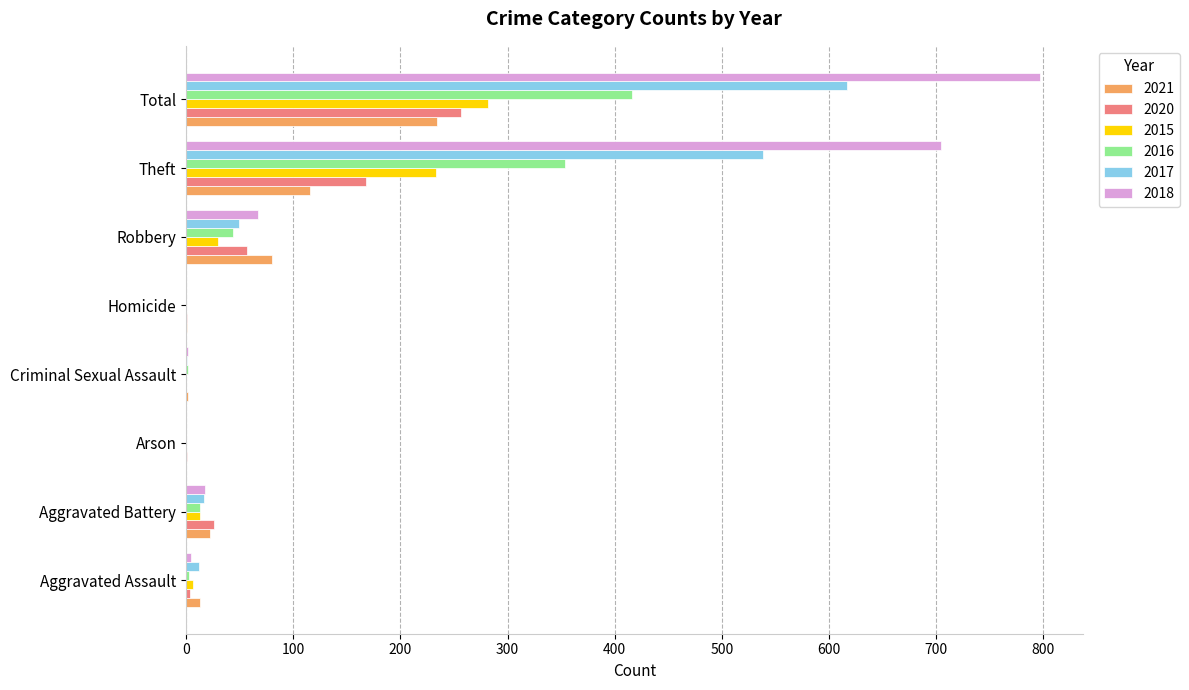

At which label is 2016 closest to 208?

Theft